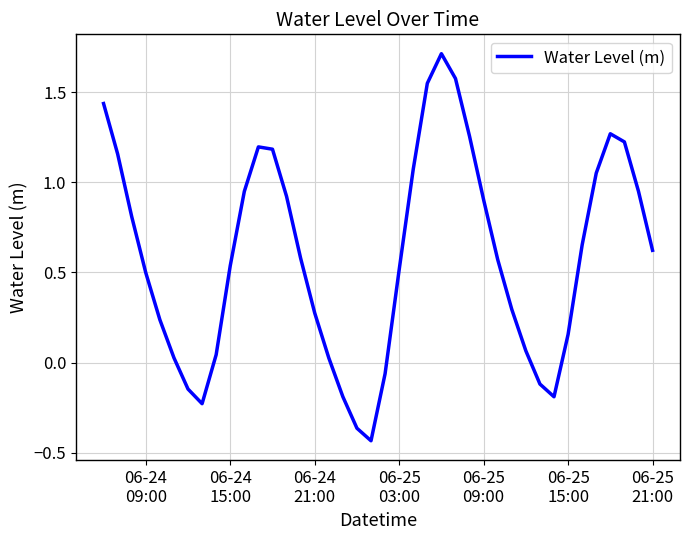

How many interior local peaks (higher than both neighbors) does the data have?

3